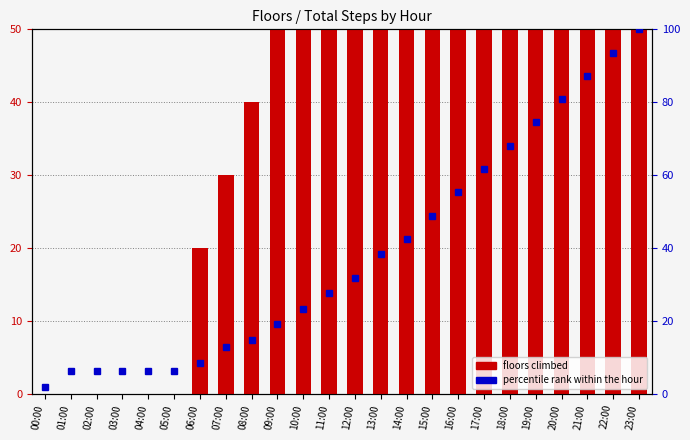

List the series in order of their overall mean, lowest first.

percentile rank within the hour, floors climbed